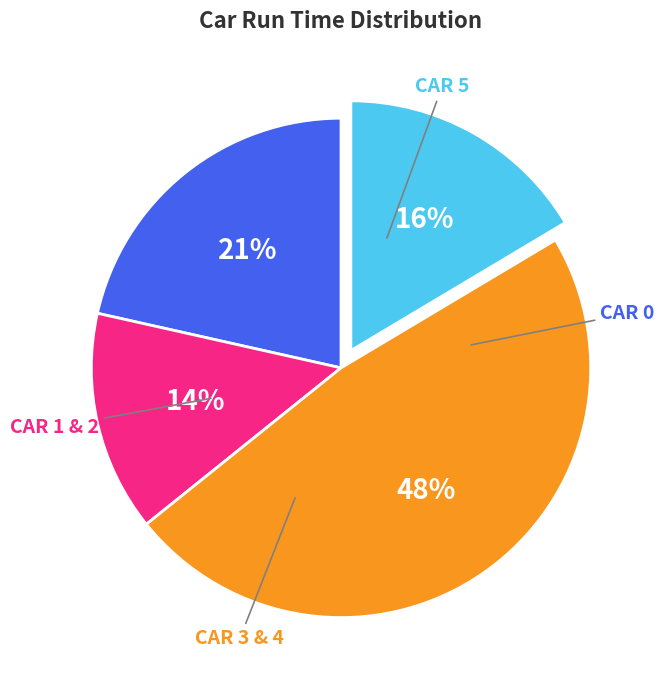

To the nearest percent, what is the difference between the largest and smallest slice percentages?

34%